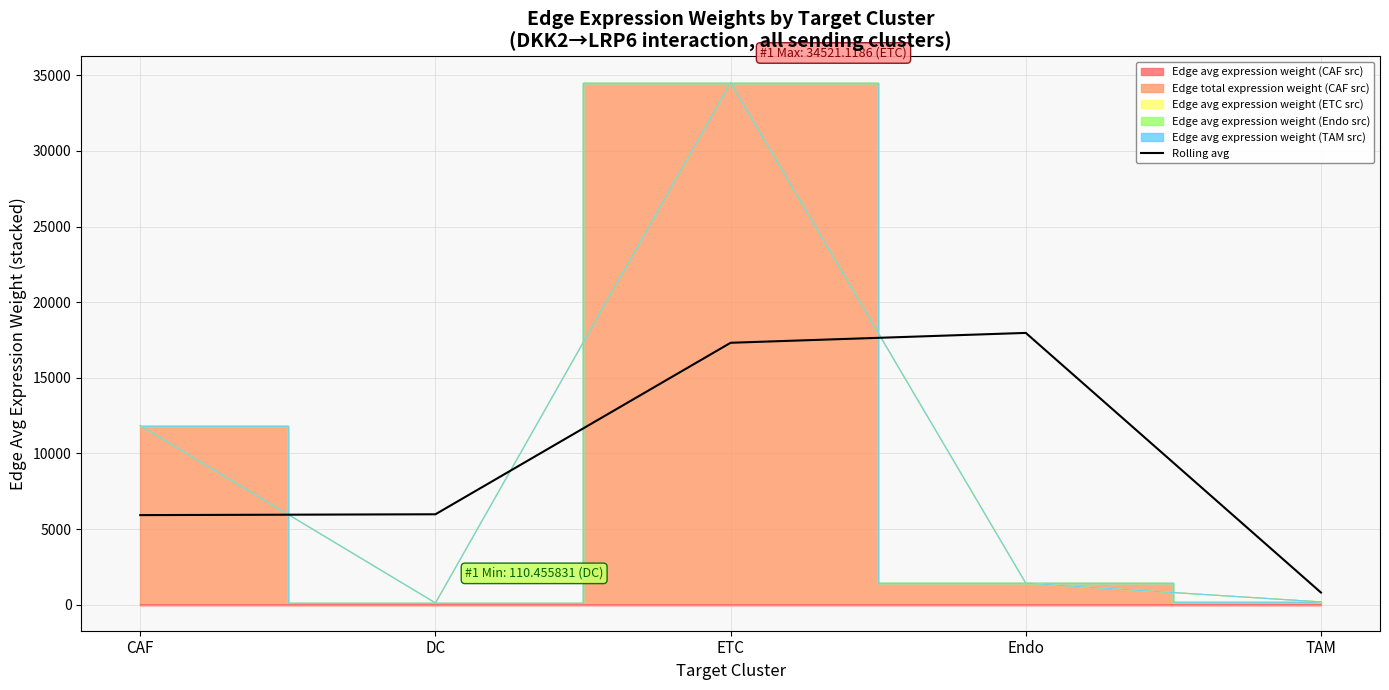

The value of Rolling avg at CAF is 5919.2. True or false?

True